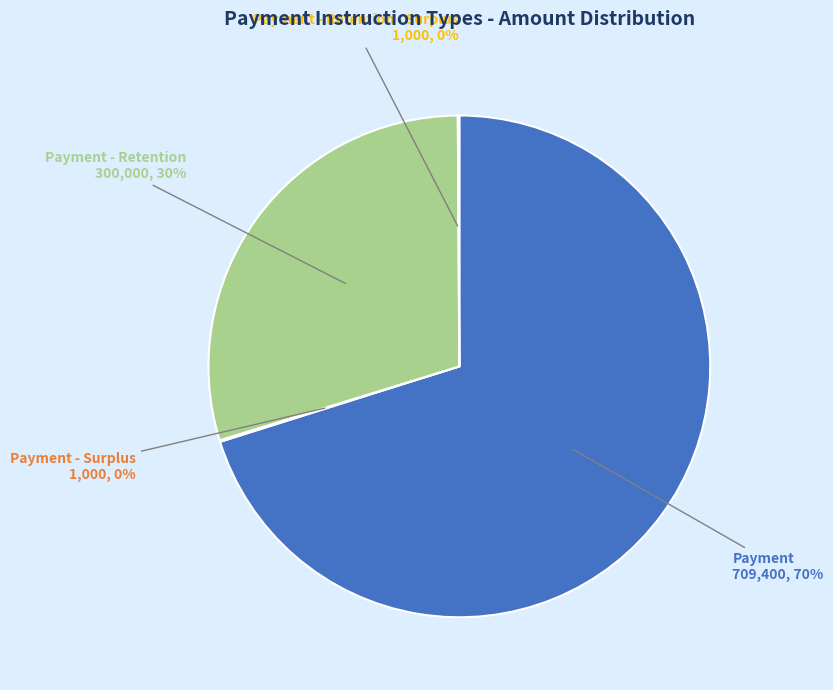

To the nearest percent, what is the average slice percentage?

25%